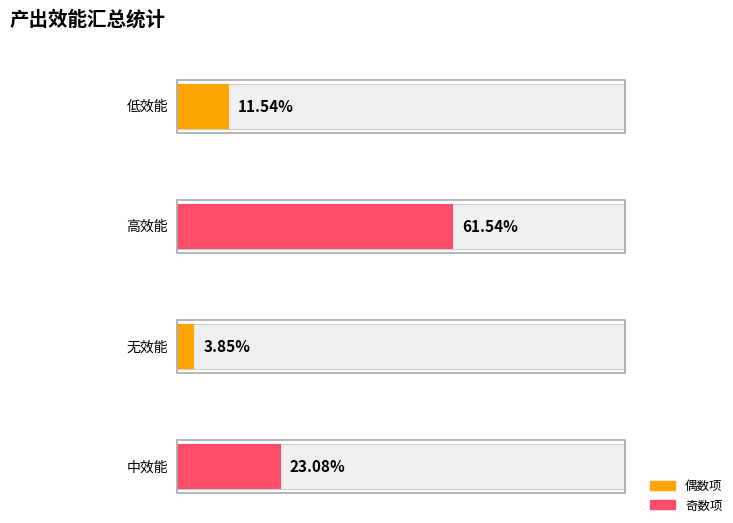

Does the chart contain stacked bars?

No